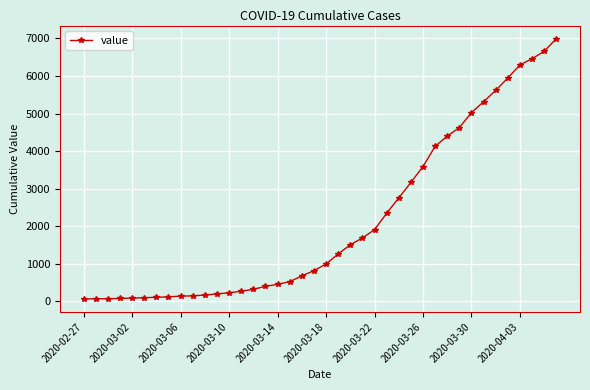

What is the maximum value shown in the chart?

6995